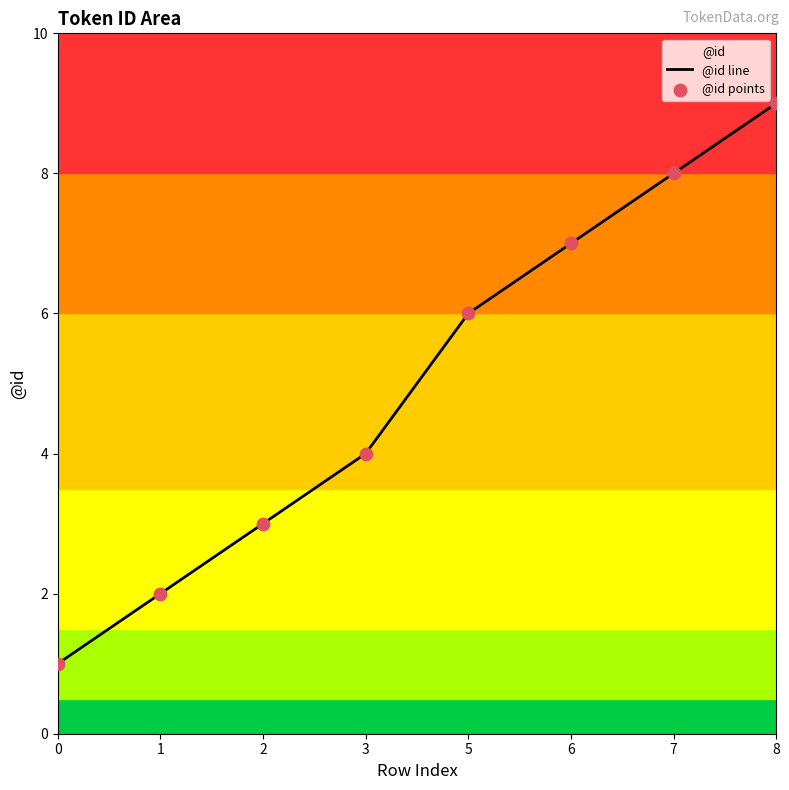

Is the value of @id line at 8 greater than the value of @id points at 7?

Yes